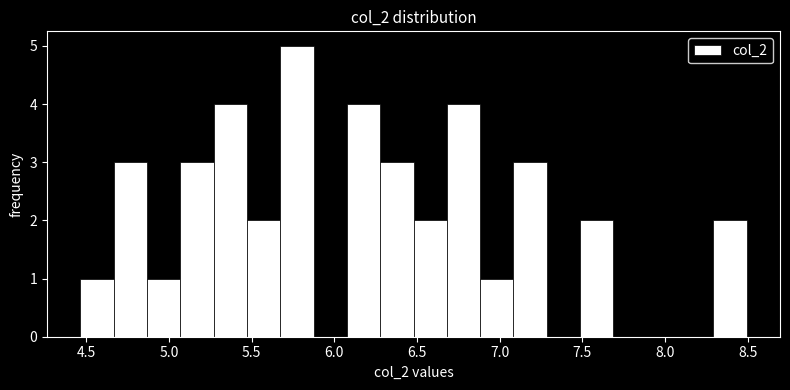

How tall is the bar that spans 7.10 to 7.30 on the x-axis? Neither the bar edges nor the heights are printed on the chart, so give them approximately, as read against the axes.

3